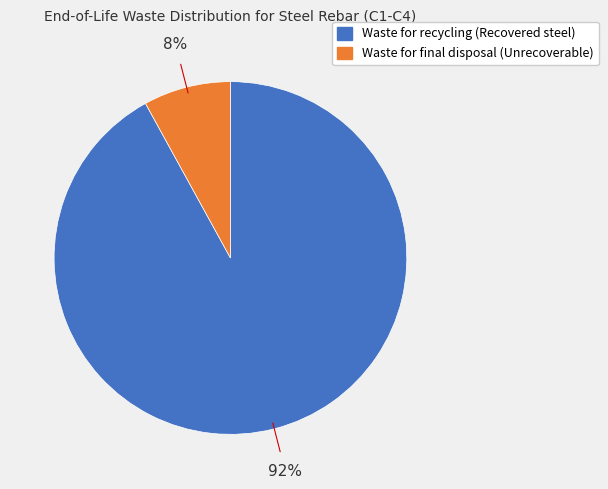

Is Waste for final disposal (Unrecoverable) the majority of the pie?

No